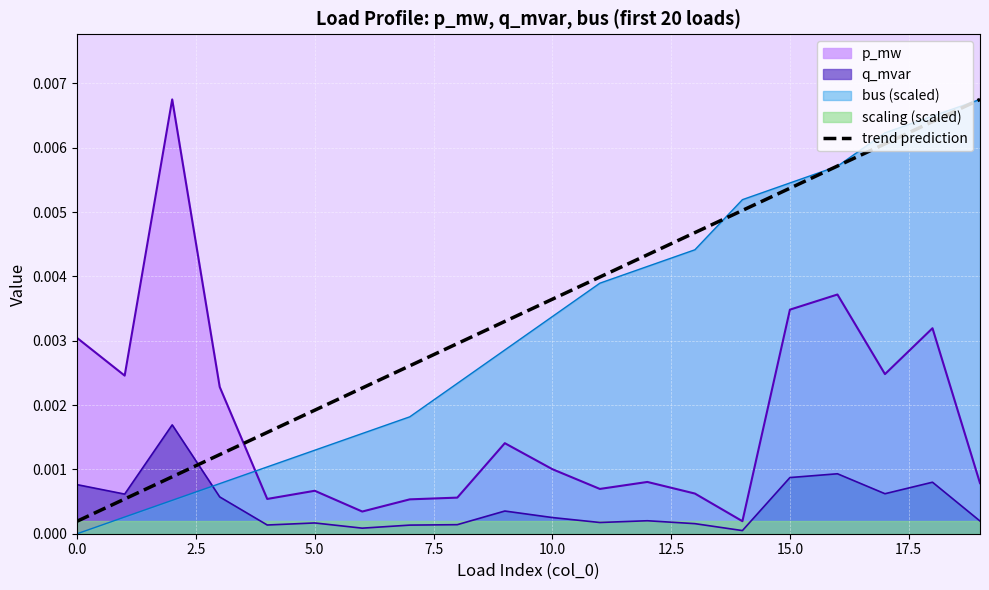

The chart shows a value of 0.0 at 17. True or false?

False